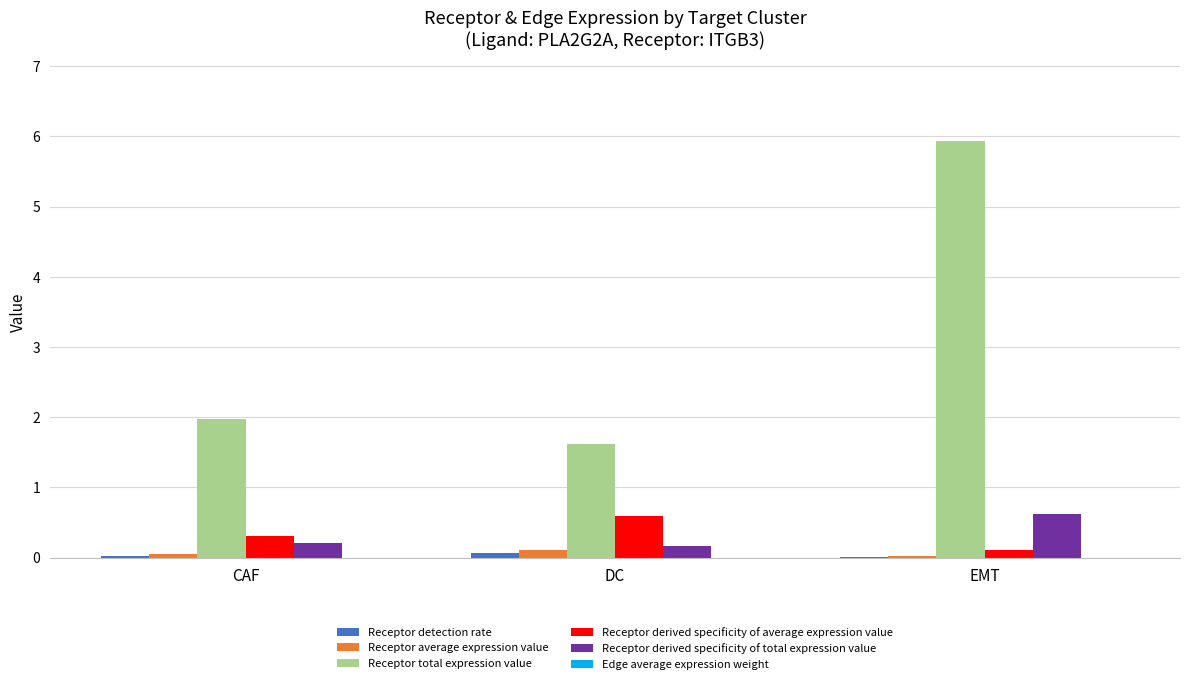

The value of Receptor total expression value at EMT is 10.5. True or false?

False